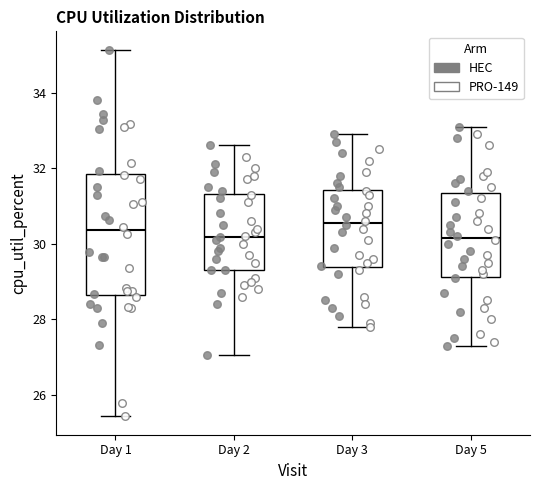

Which box is the tallest, from its lower edge to its upper edge?

Day 1